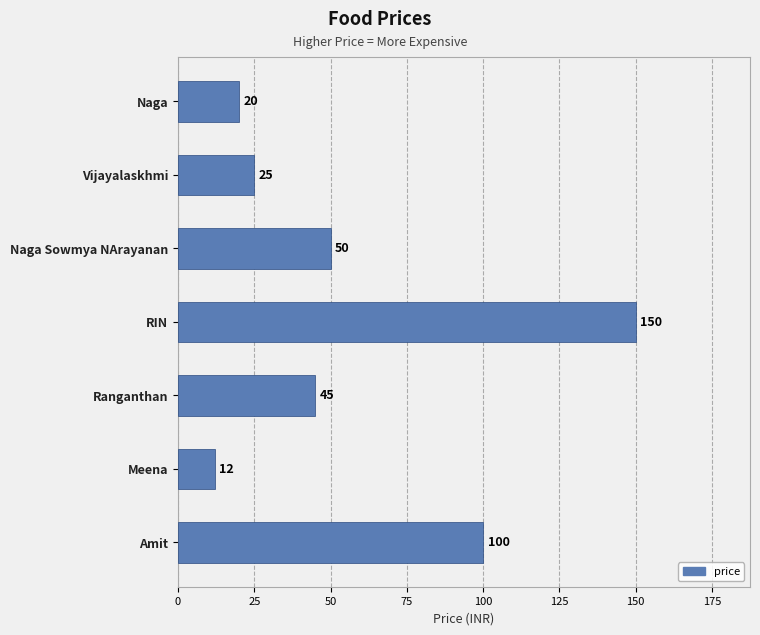

Reading top to bottom, what are all the values shown in this chart?

20	25	50	150	45	12	100